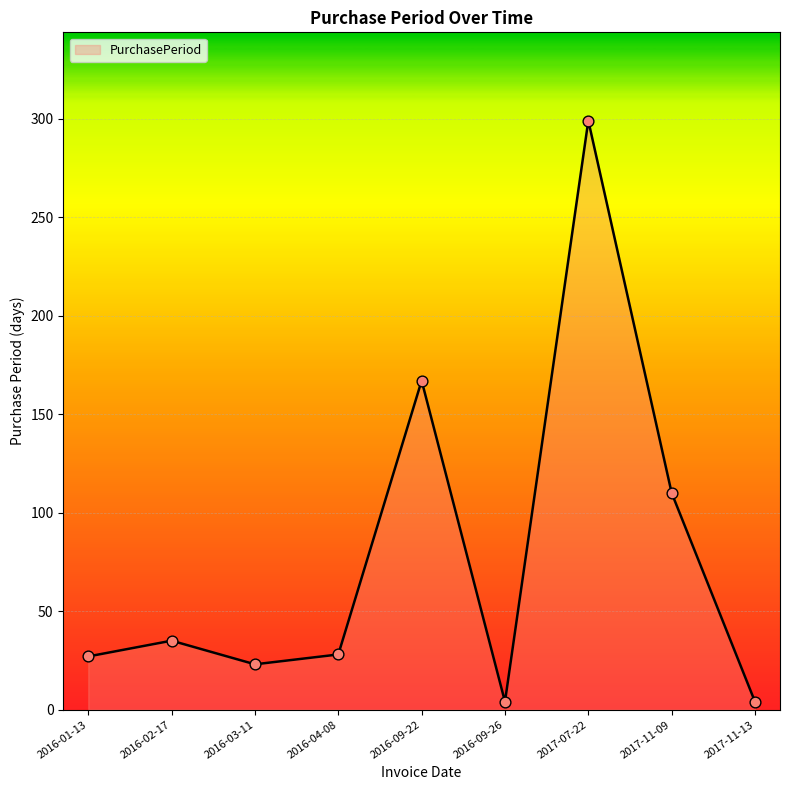

What is the ratio of the value at 2016-02-17 to the value at 2017-07-22?

0.1